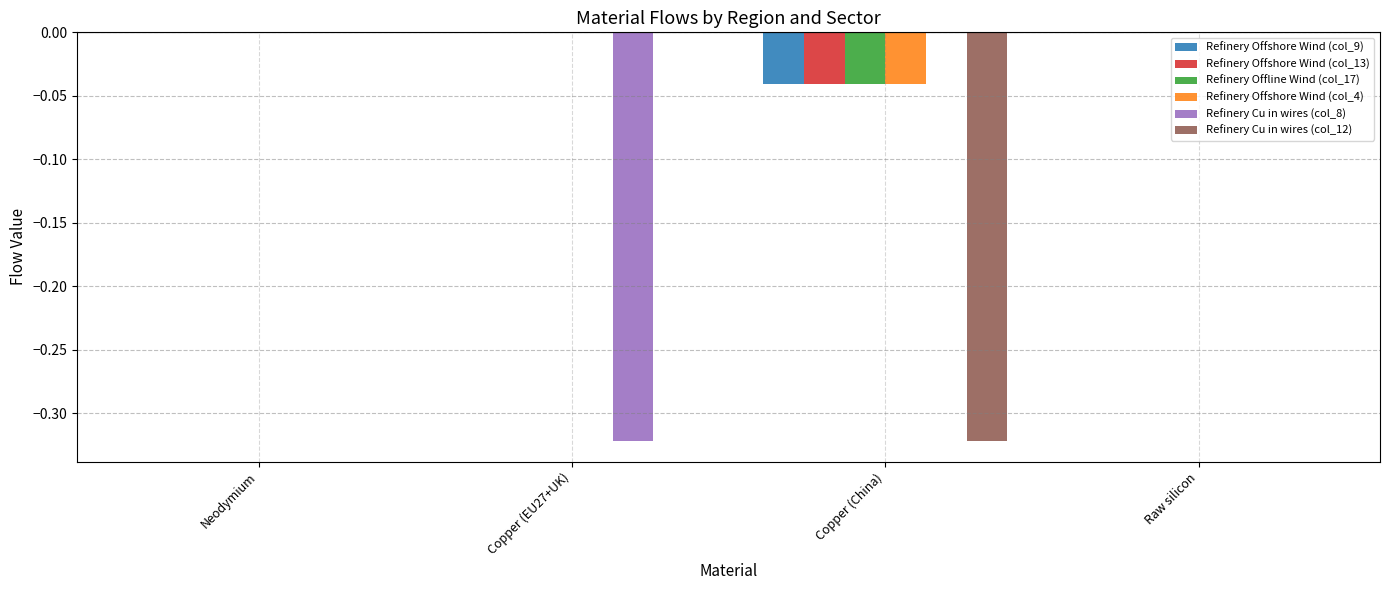

The value of Refinery Cu in wires (col_8) at Copper (EU27+UK) is -0.2. True or false?

False